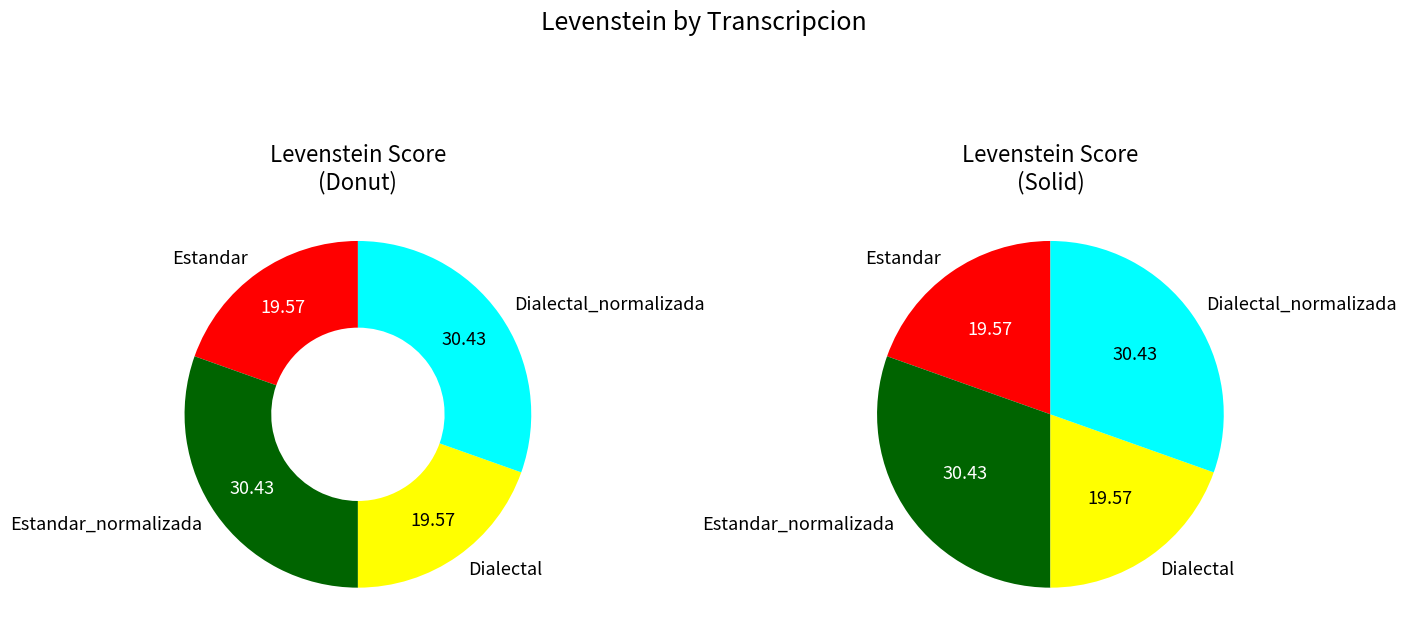

The Estandar_normalizada slice represents 45% of the pie. True or false?

False